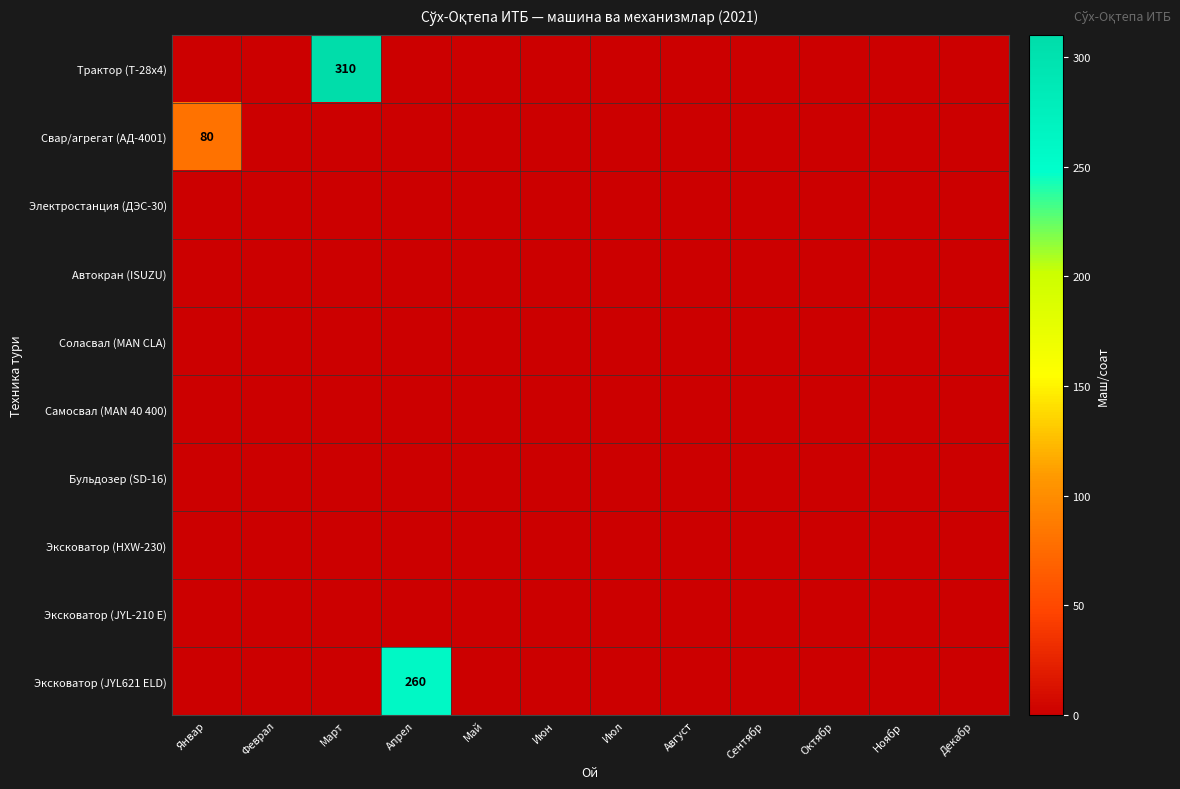

At which label does Соласвал (MAN CLA) reach its minimum?

Январ